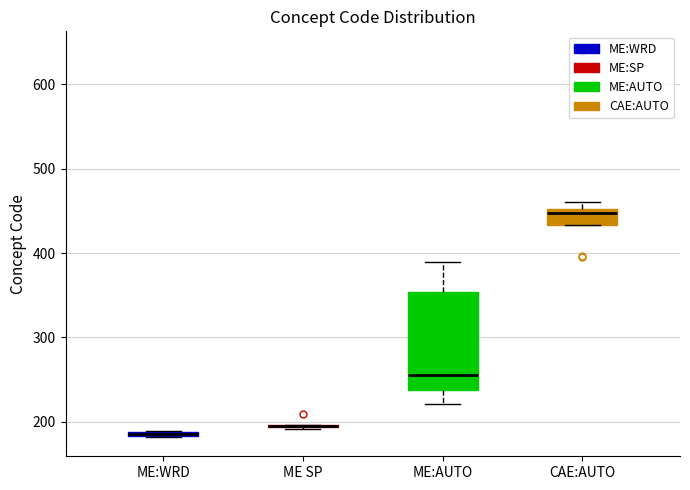

Comparing the boxes themselves (not the whiskers), which one is the tallest?

ME:AUTO